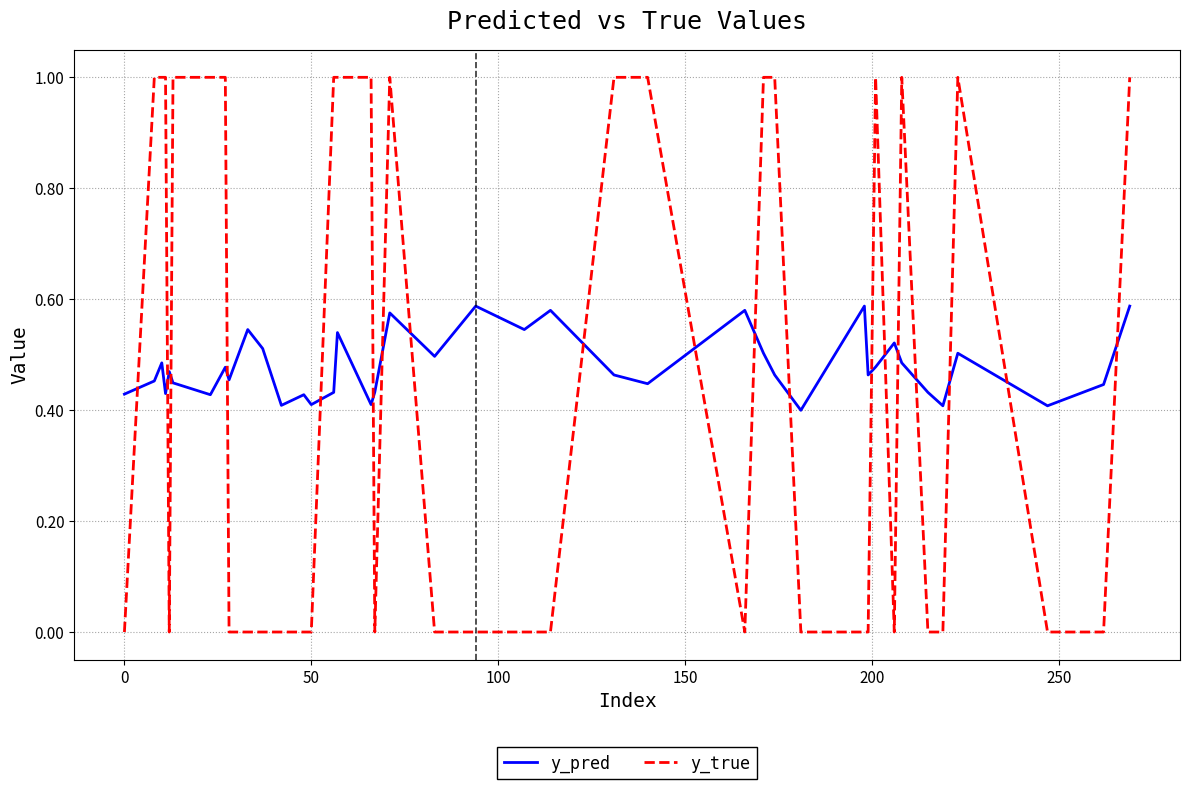

Does the chart display data point markers on the line(s)?

No